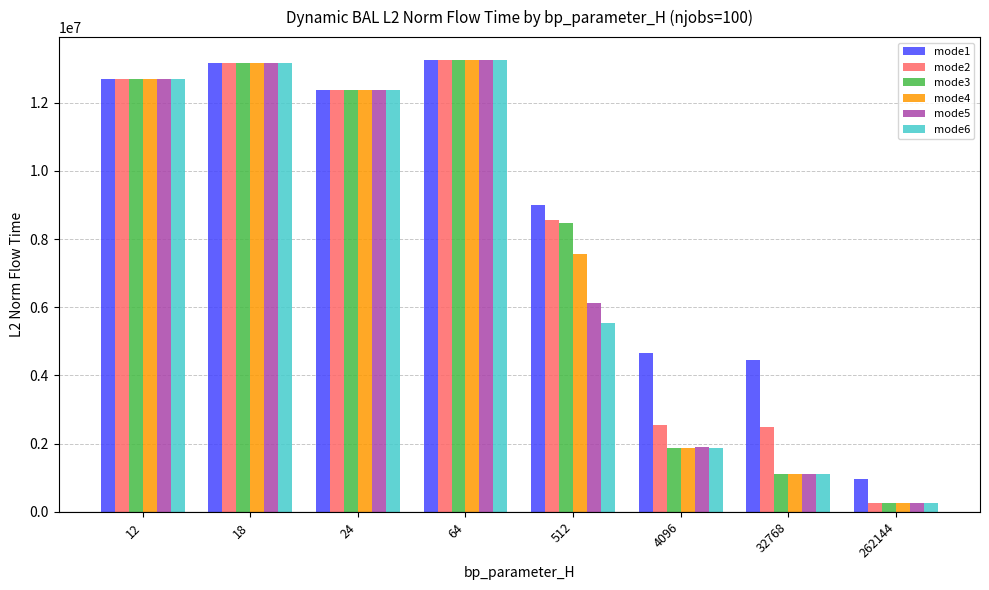

Are the bars horizontal?

No